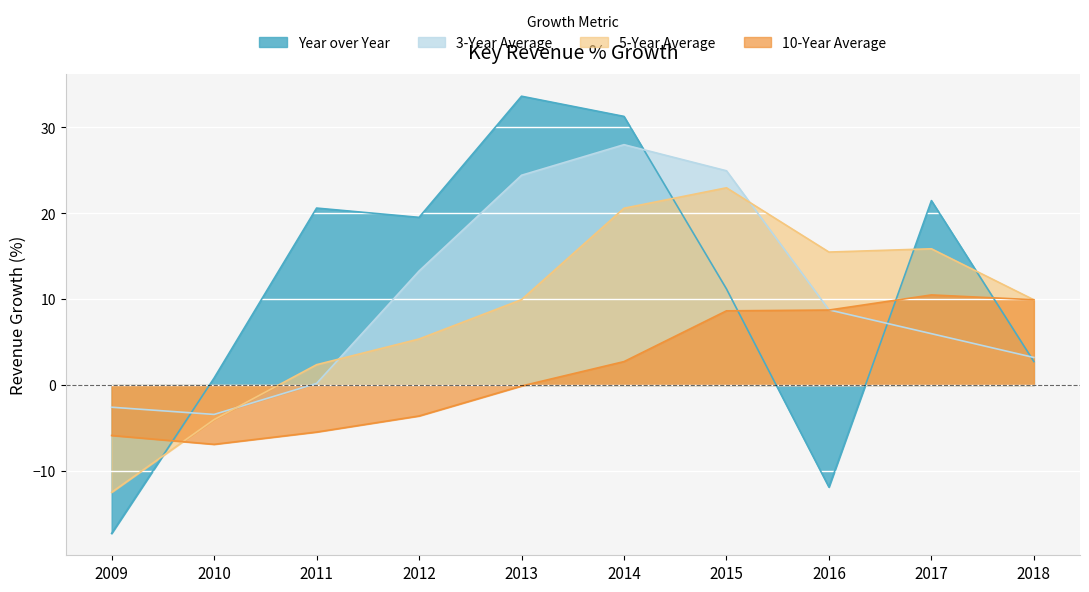

Where is 10-Year Average nearest to the value 1?

2013